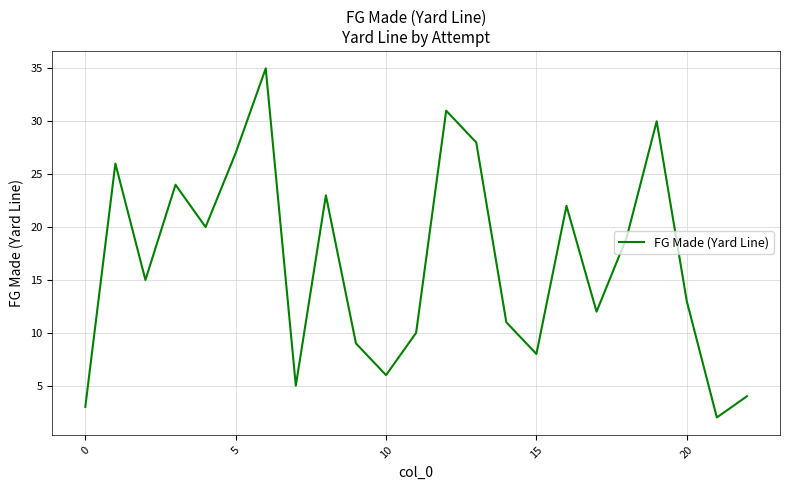

What is the maximum value shown in the chart?

35